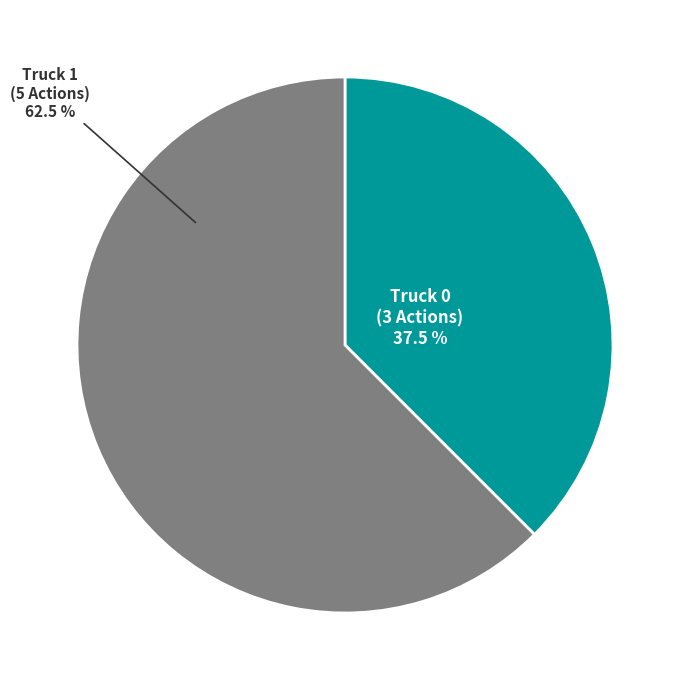

What portion of the pie excludes Truck 0?

62.5%